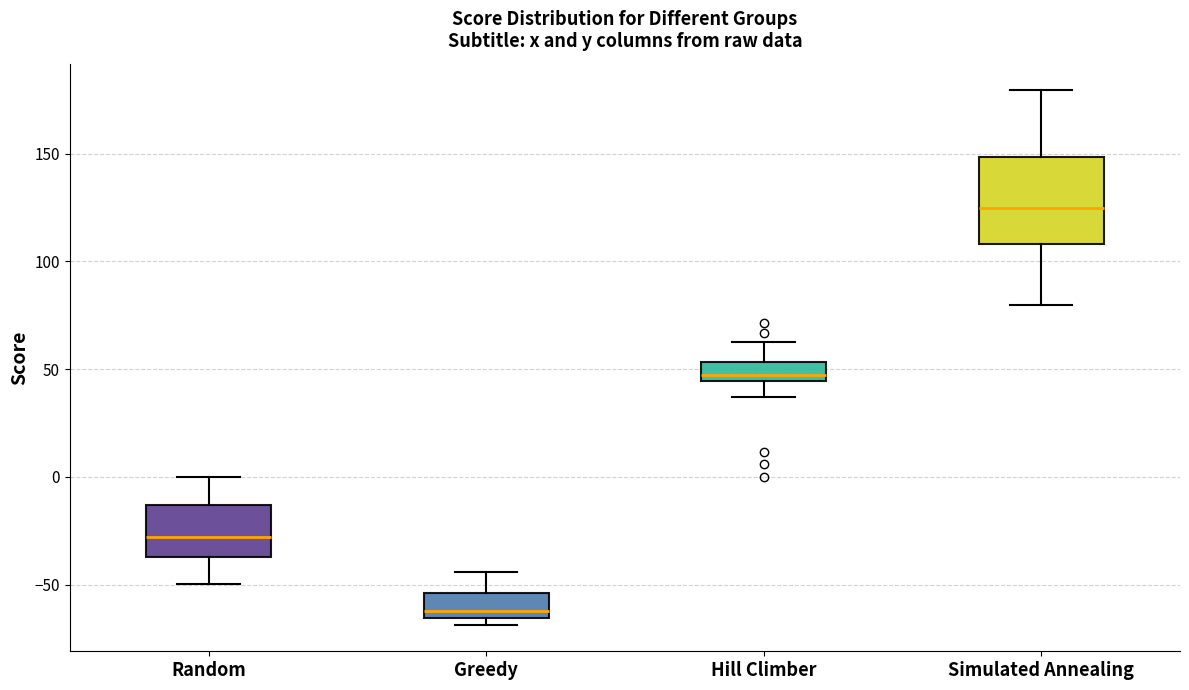

Which box's median line is the highest?

Simulated Annealing